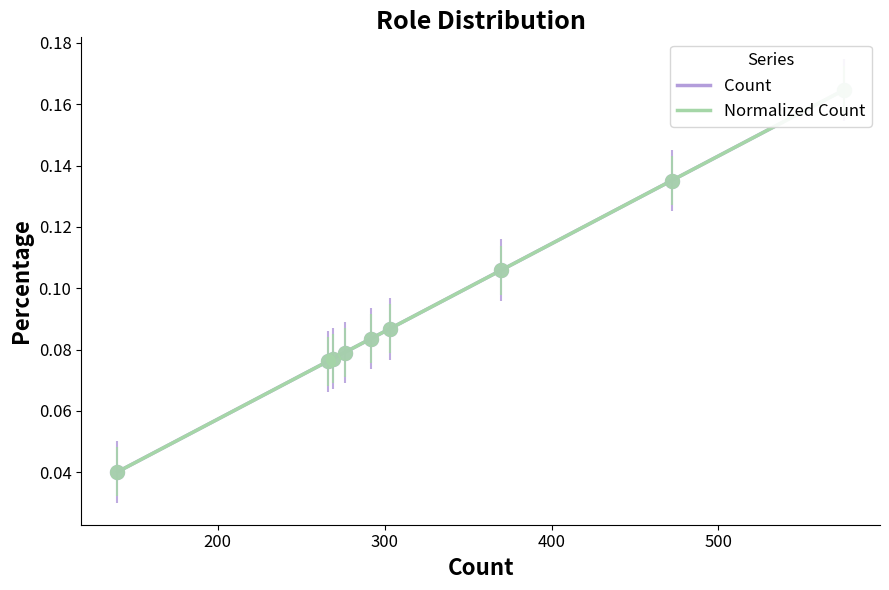

True or false: Normalized Count has more than 2 points higher than both neighbors.

False